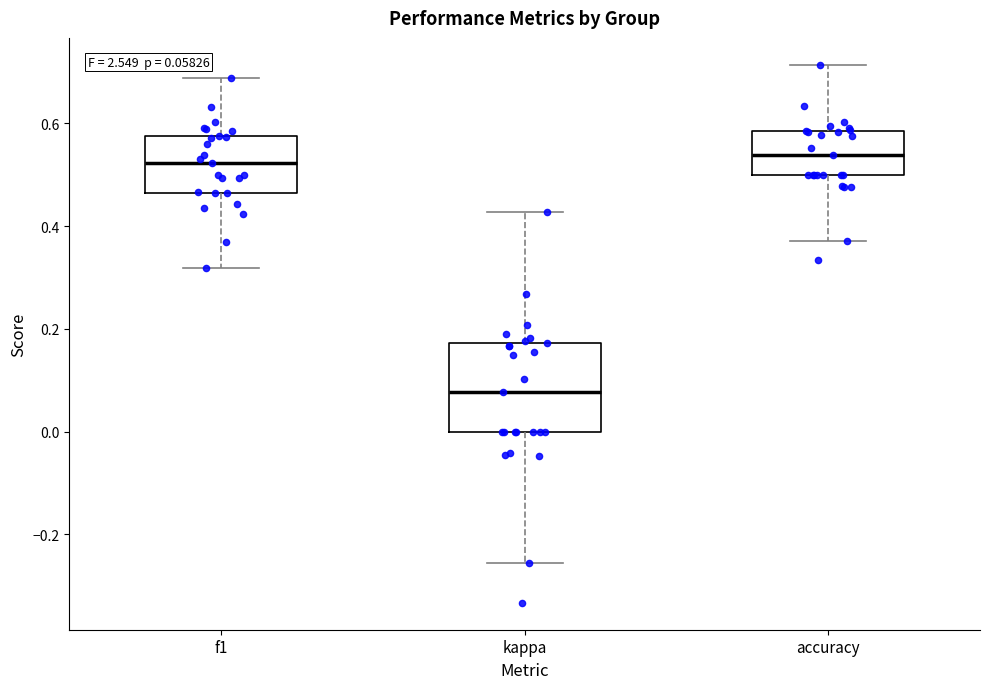

Which box is the tallest, from its lower edge to its upper edge?

kappa